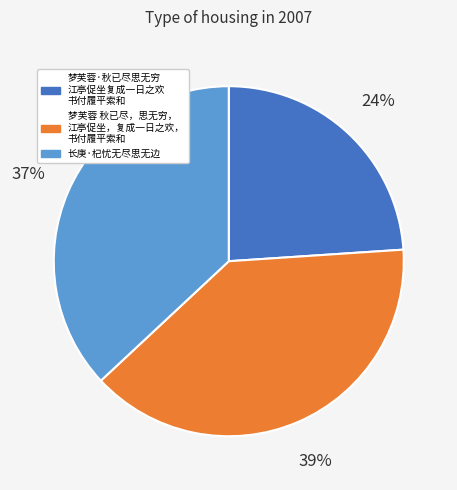

To the nearest percent, what is the difference between the largest and smallest slice percentages?

15%